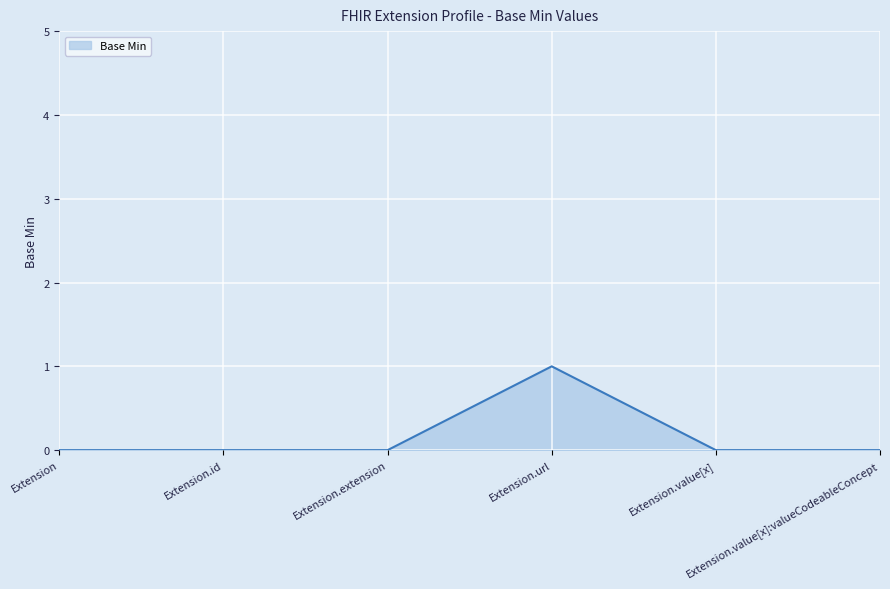

At which category does the chart reach its peak across all series?

Extension.url